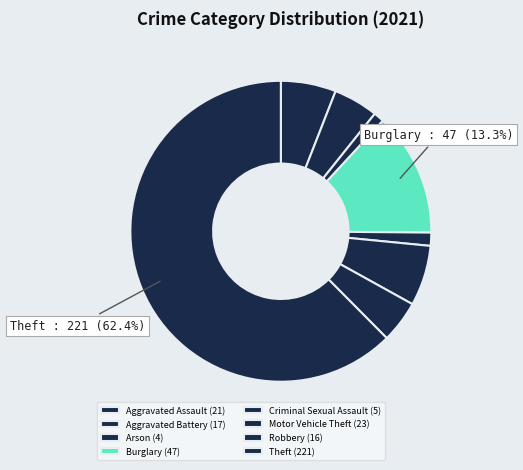

How many segments does this pie chart have?

8